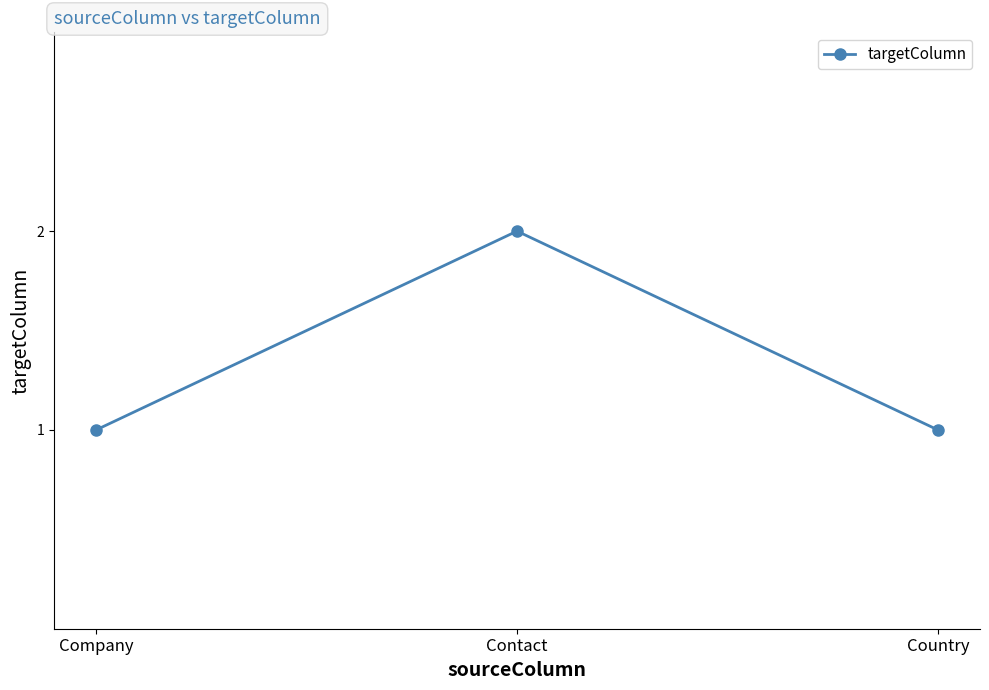

Does the chart have visible grid lines?

No